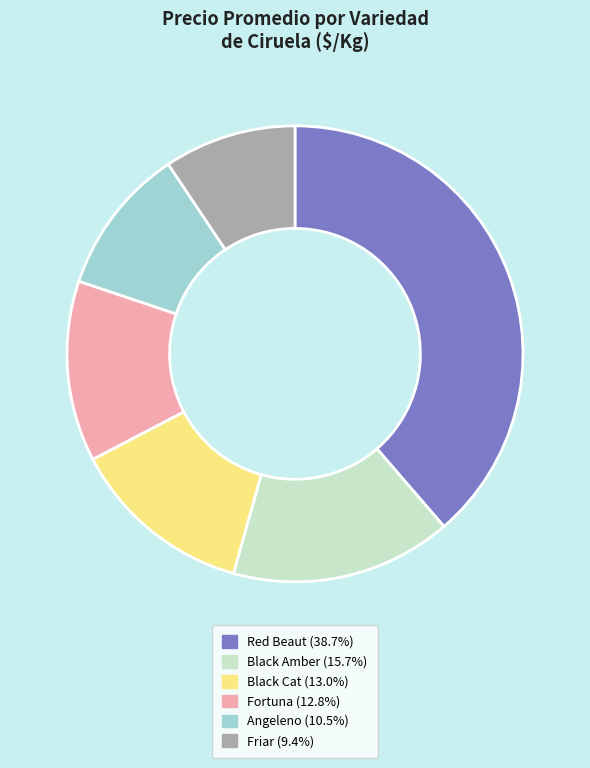

How many slices are in this pie chart?

6